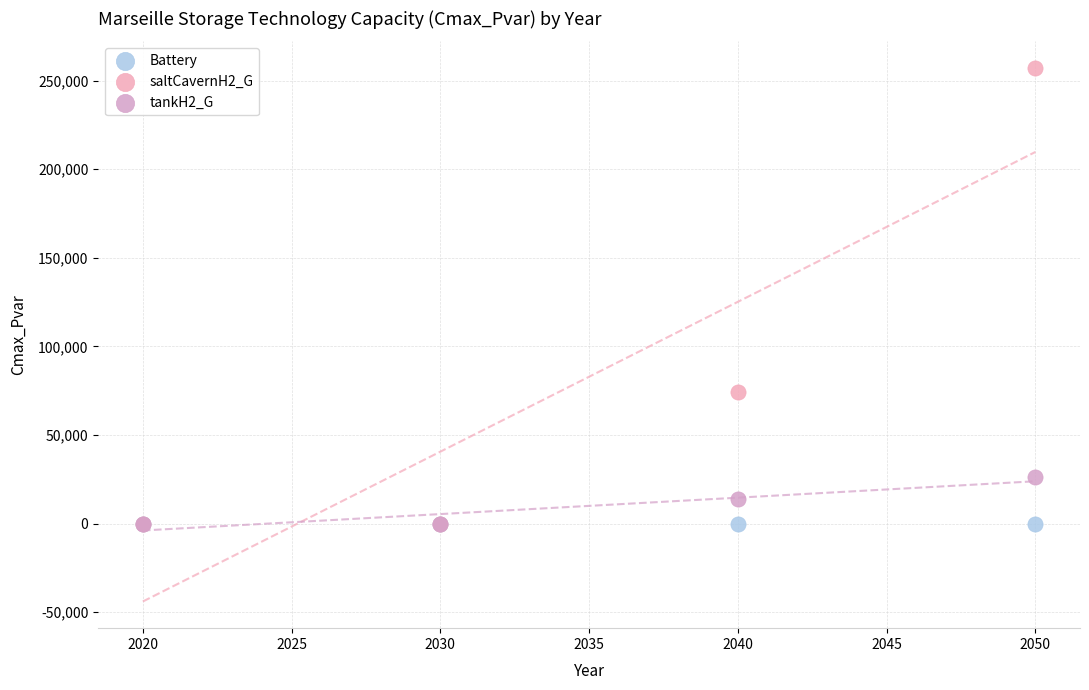

Across all series, what Y value is closest to 128556?

74363.9